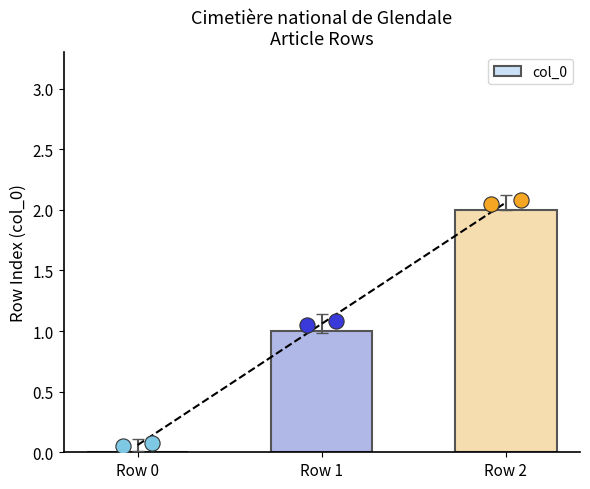

Which has a higher value, Row 1 or Row 2?

Row 2